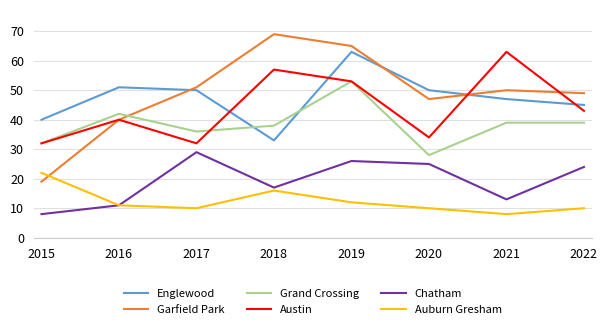

True or false: Auburn Gresham and Grand Crossing intersect in this chart.

False